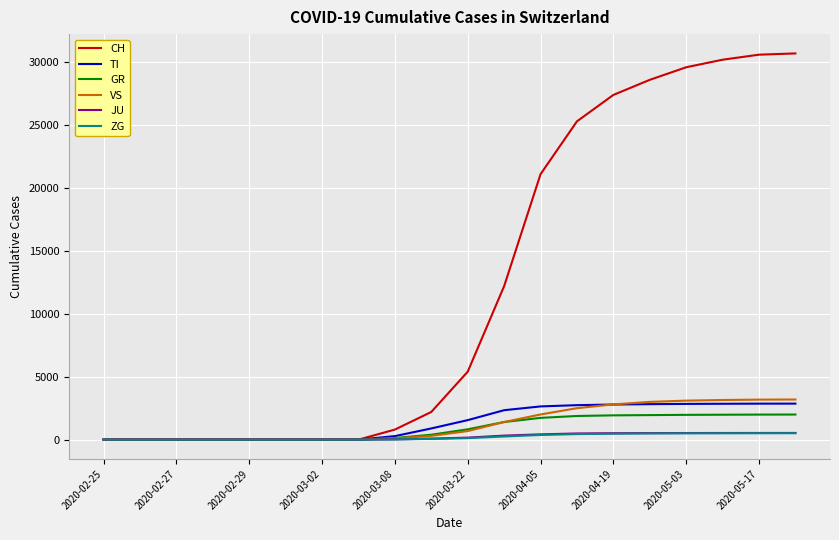

Which series has the largest total across all categories?

CH